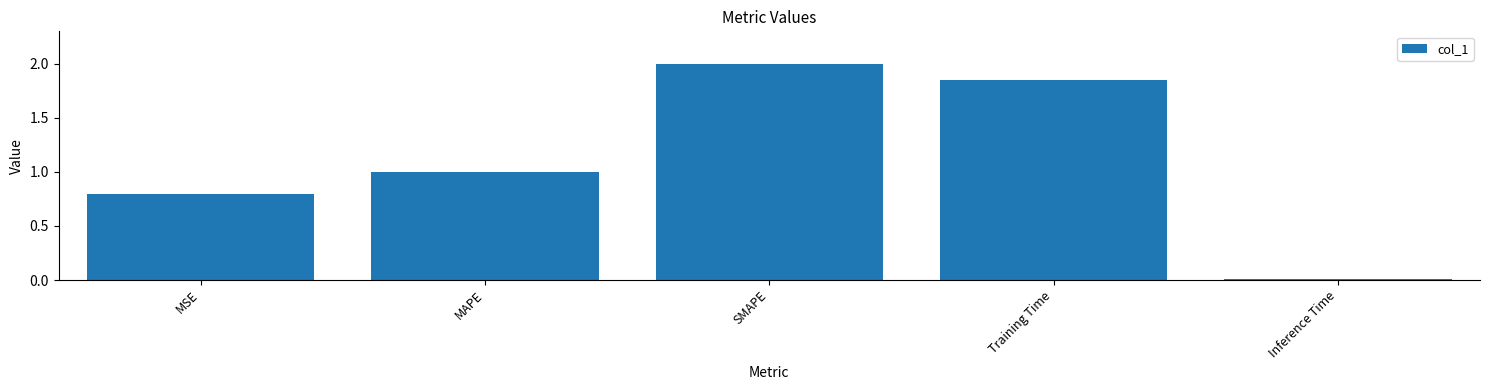

What is the approximate value at MSE?

0.8